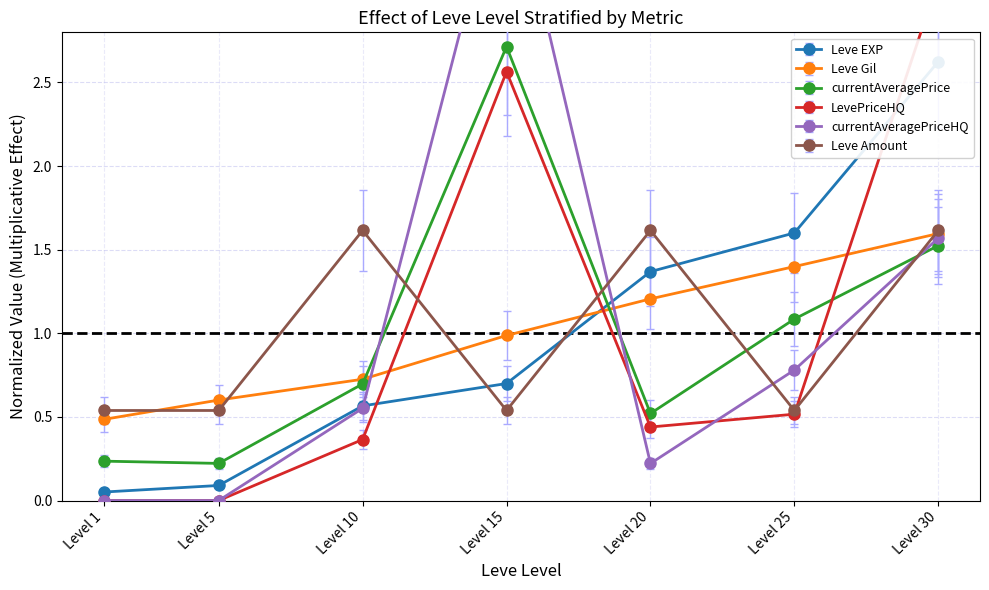

The value of Leve Amount at Level 1 is 0.8. True or false?

False